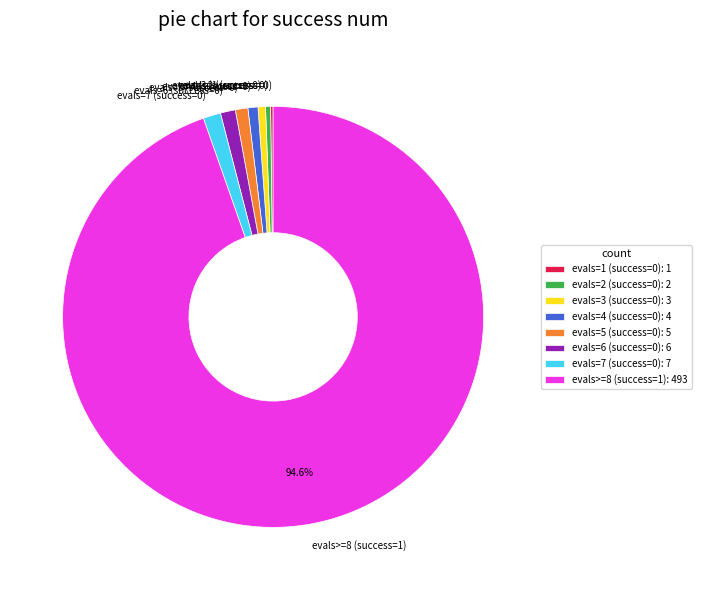

Does evals=7 (success=0) represent more than half of the total?

No